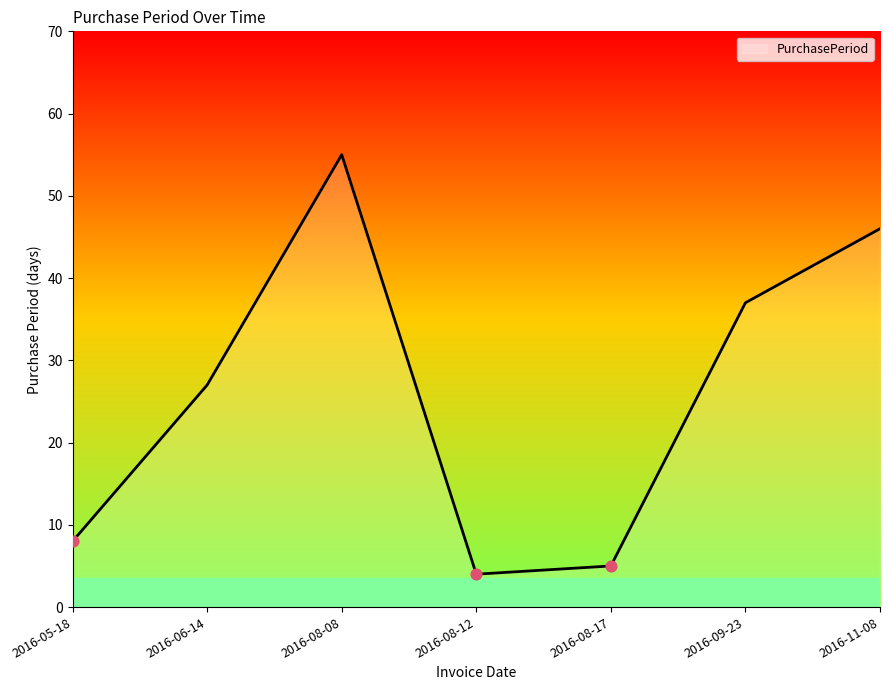

What is the change in value from 2016-08-08 to 2016-11-08?

-9